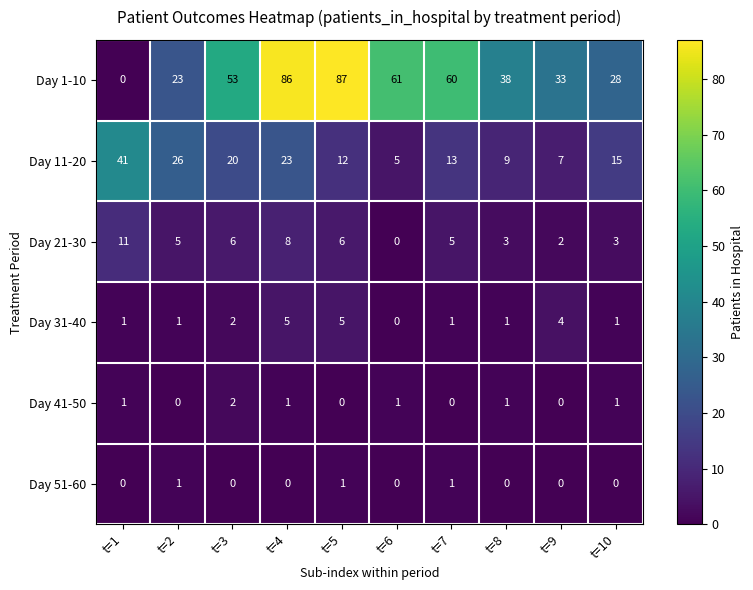

What is the difference between the maximum and second lowest values in the Day 1-10 series?

64